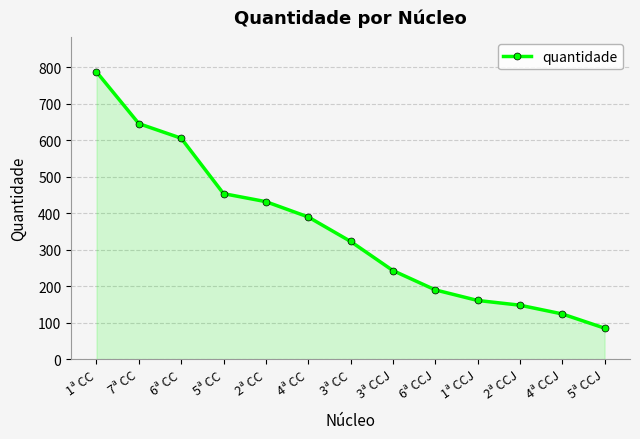

Which has a higher value, 2ª CC or 5ª CC?

5ª CC